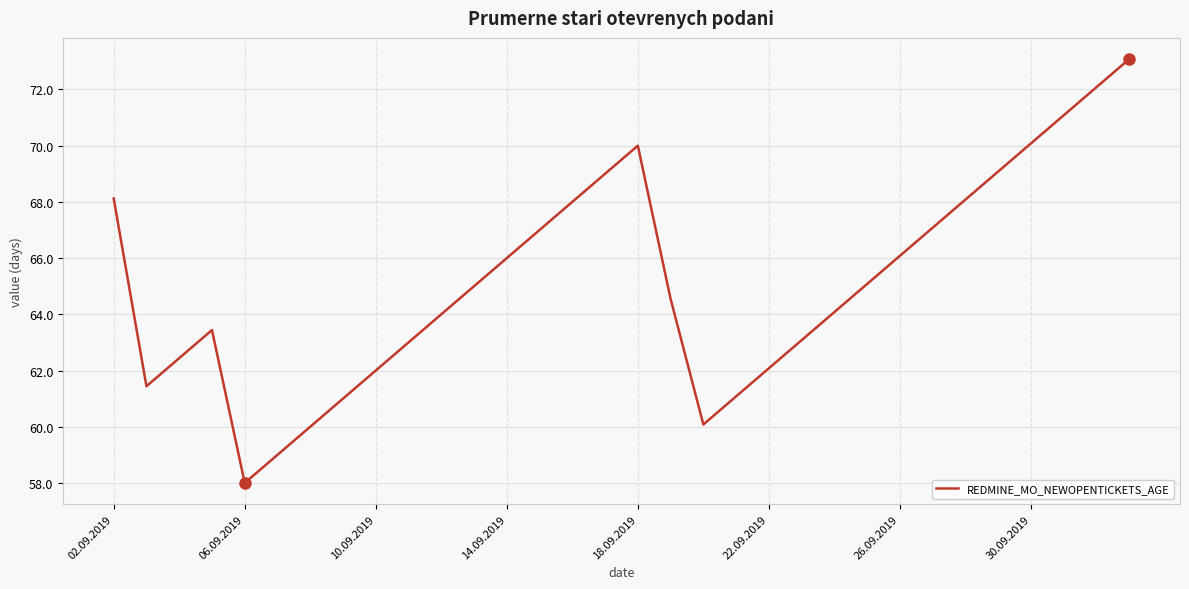

What is the maximum value shown in the chart?

73.1